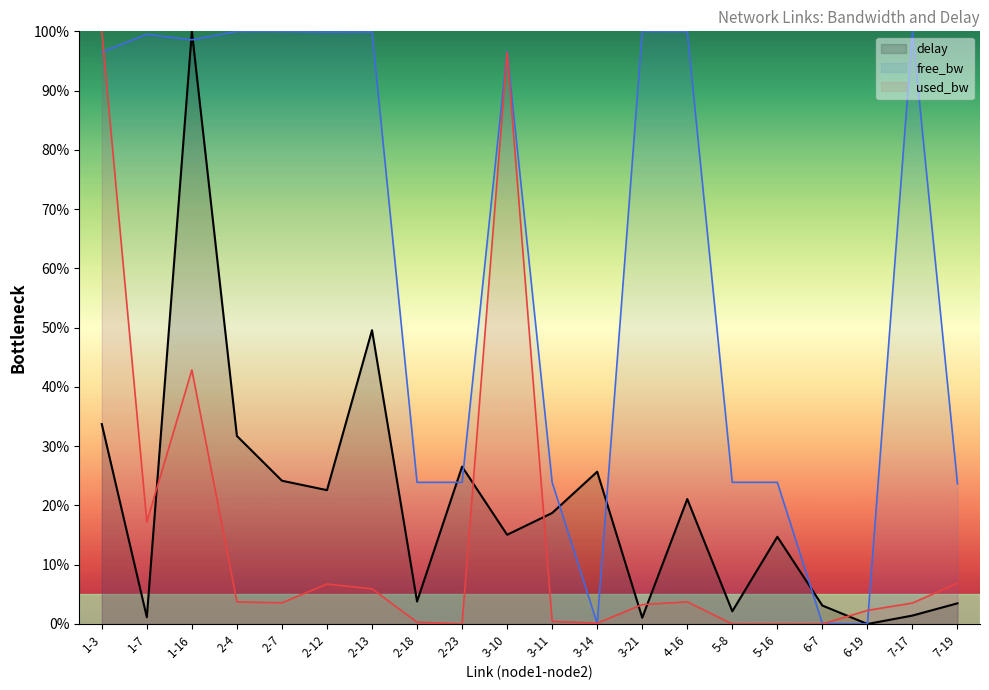

What is the difference between the second highest and minimum values in the delay (line) series?

49.6